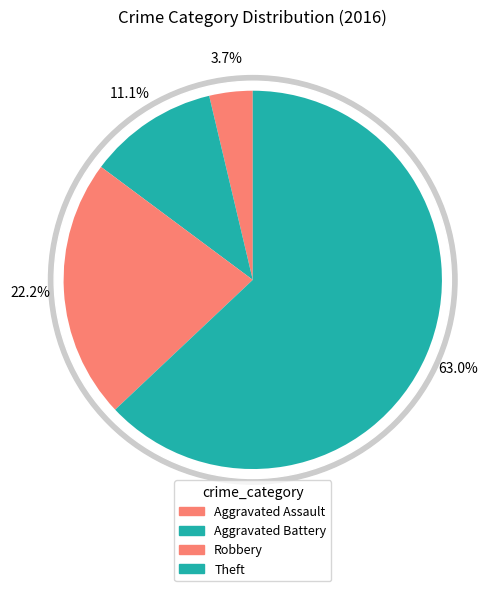

Does Aggravated Battery account for over 50% of the chart?

No